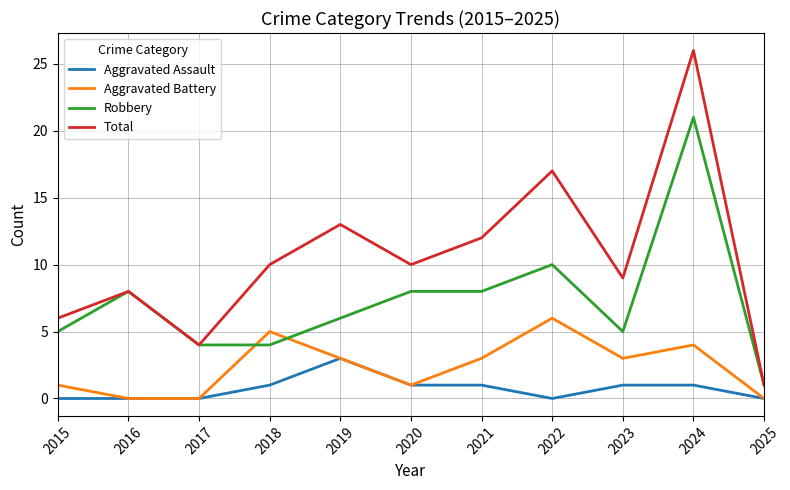

The Total series shows 5 at 2018. True or false?

False